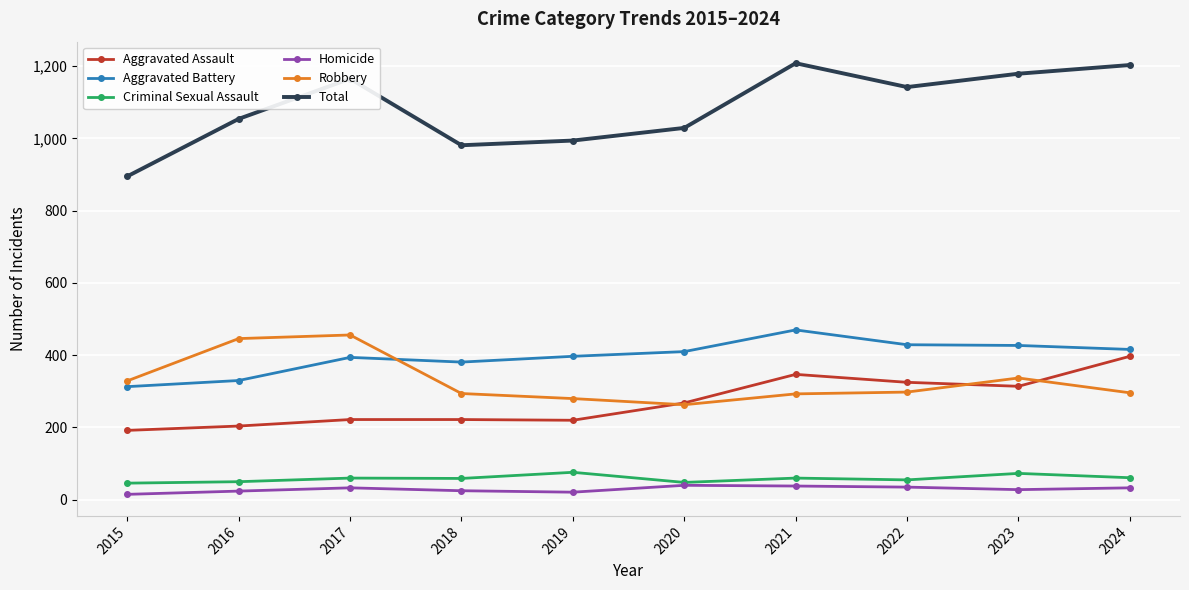

How many lines are shown in the chart?

6